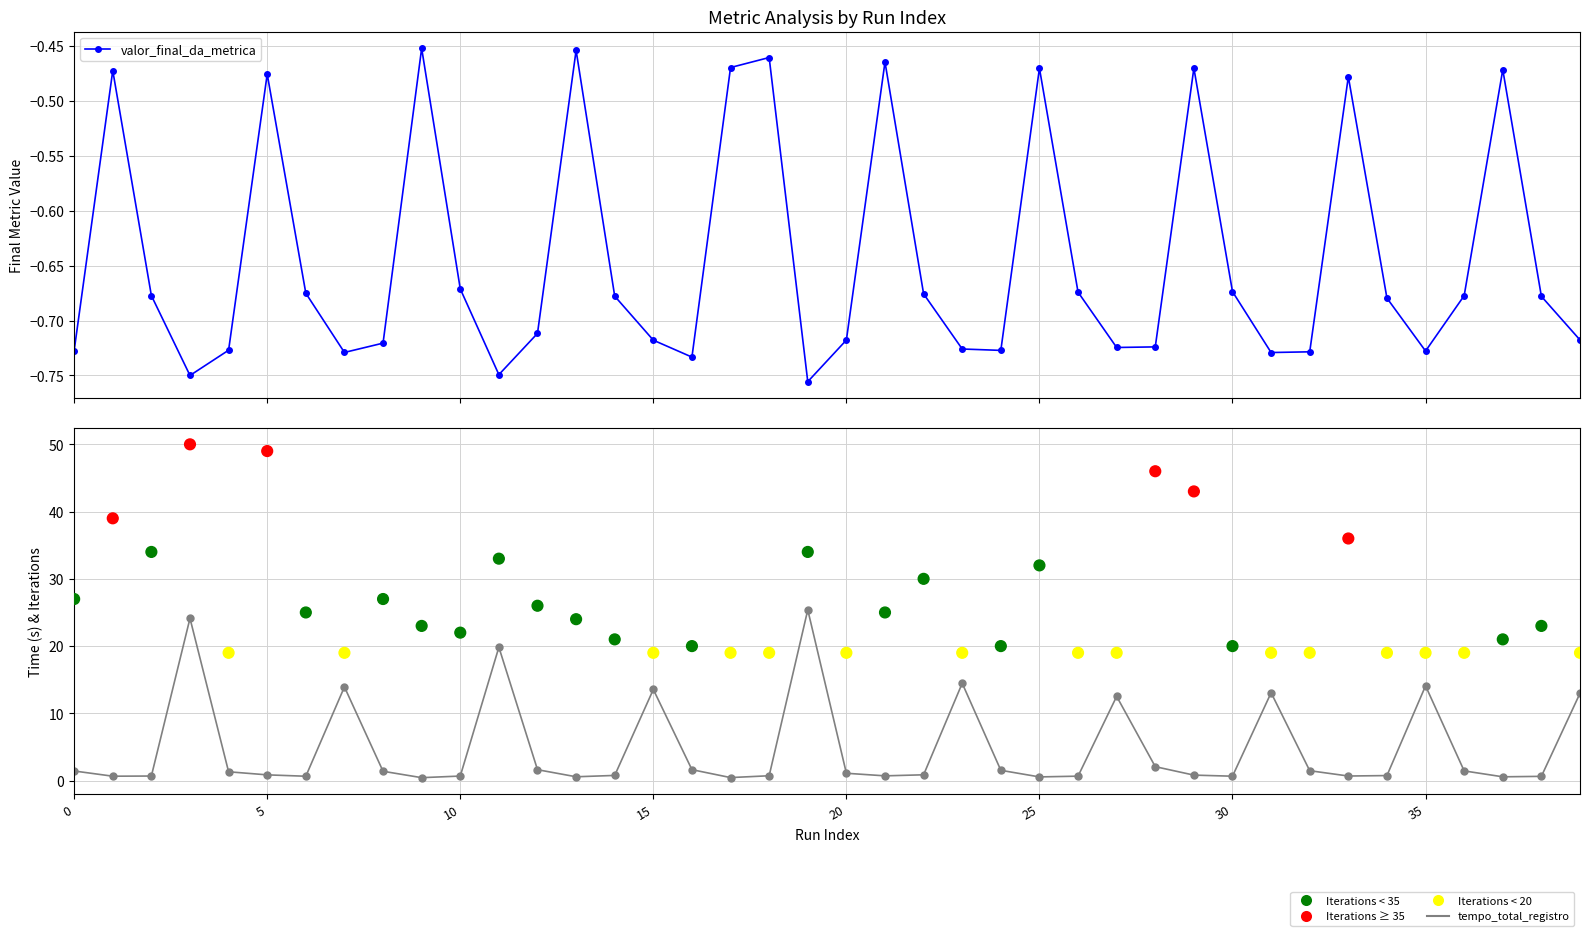

Is the value of numero_de_interacoes at 36 greater than the value of tempo_total_registro at 17?

Yes